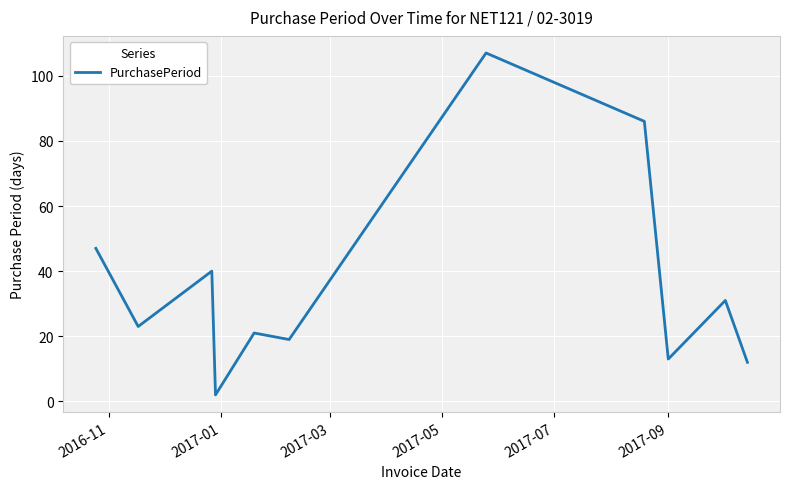

What is the difference between the maximum and minimum values?

105